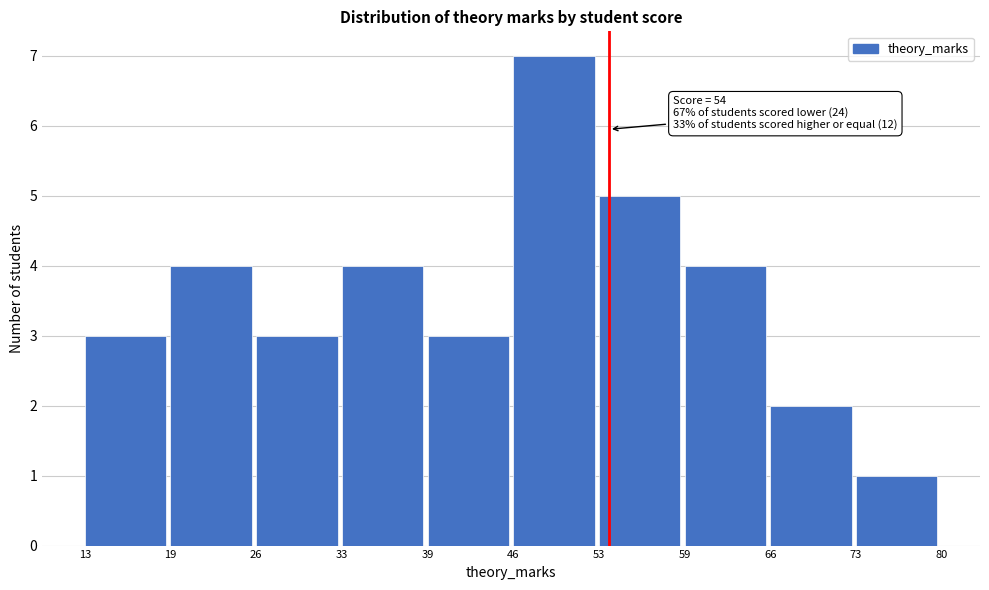

Reading left to right, list all the values displayed in this chart.

13=3	19=4	26=3	33=4	39=3	46=7	53=5	59=4	66=2	73=1